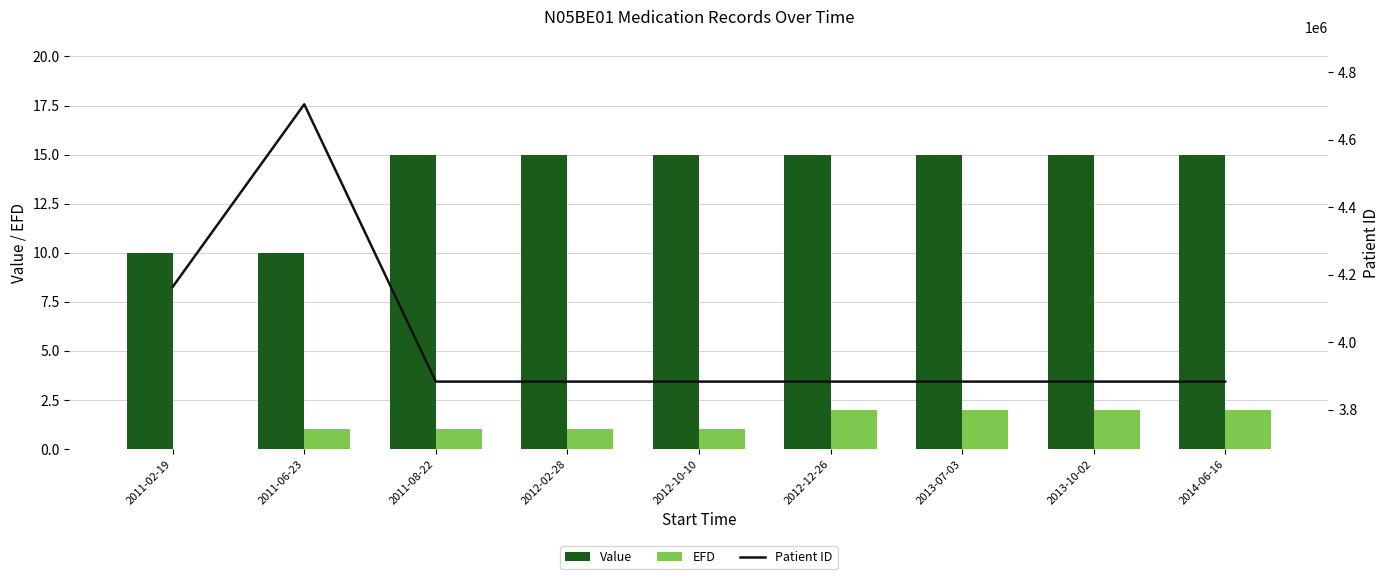

What position from the right is 2011-02-19?

9